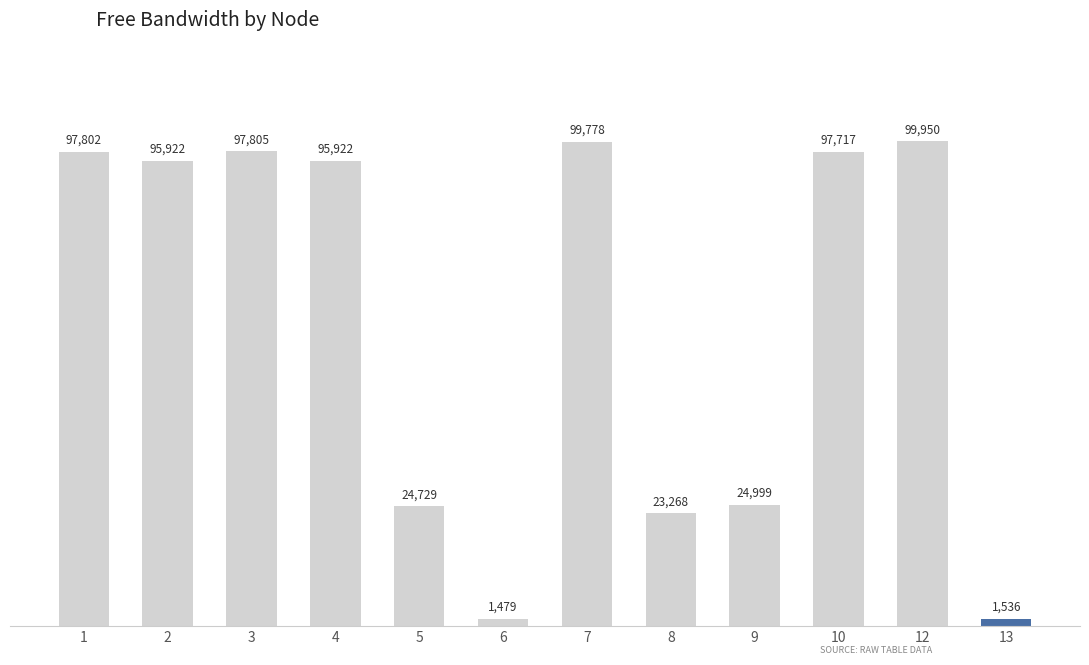

What is the value of the 9th bar from the left?

24998.6